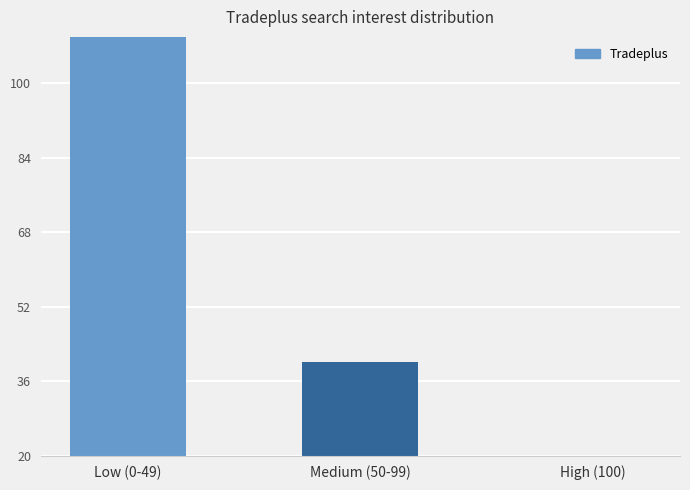

Which label corresponds to the smallest value in the chart?

High (100)